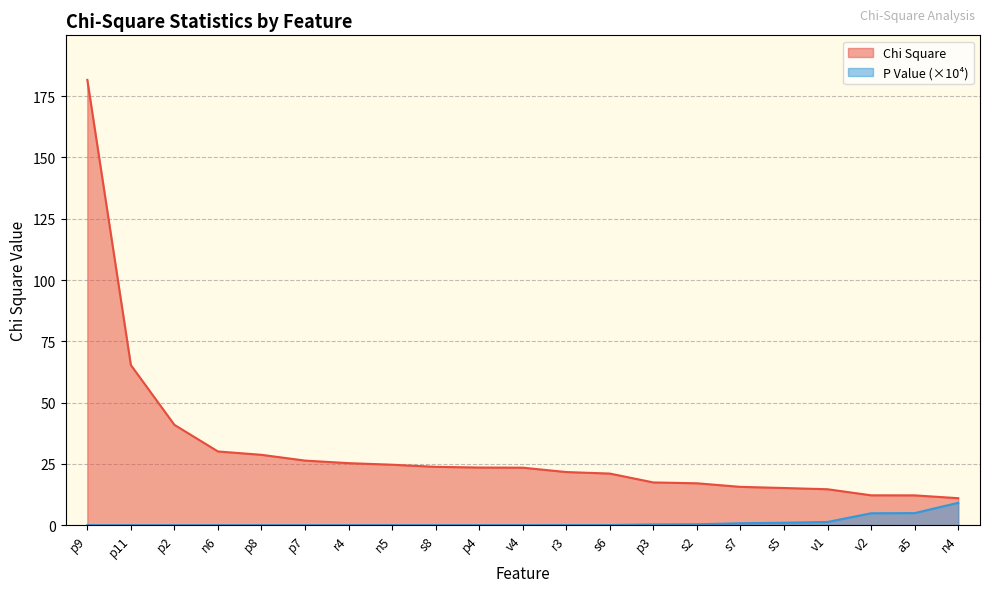

What value does the Chi Square series have at s8?

23.8